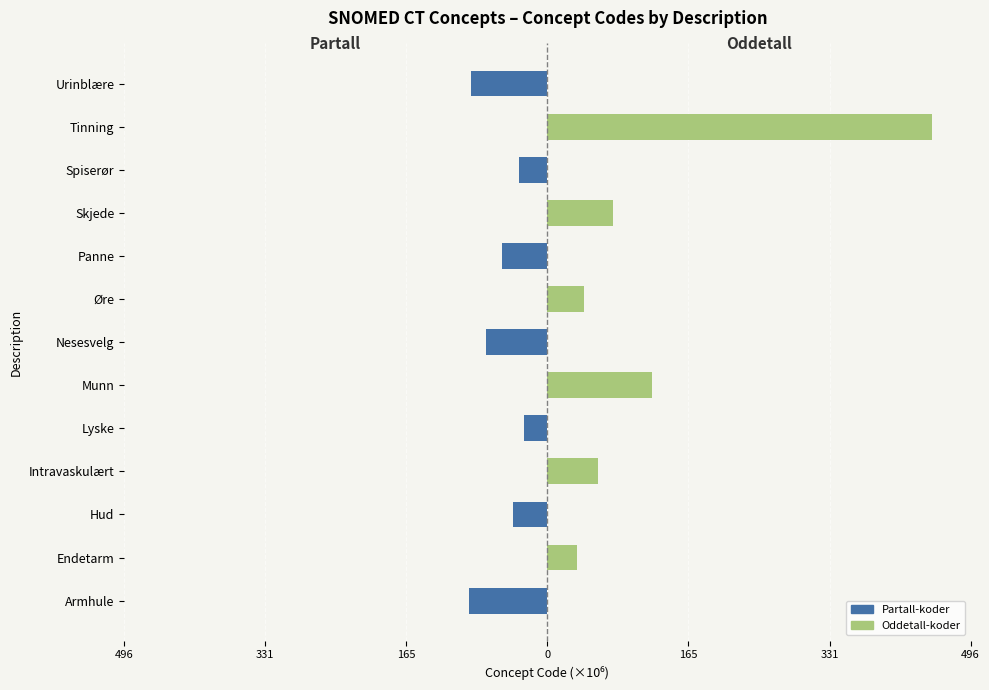

The Oddetall-koder series shows 0.0 at Spiserør. True or false?

True